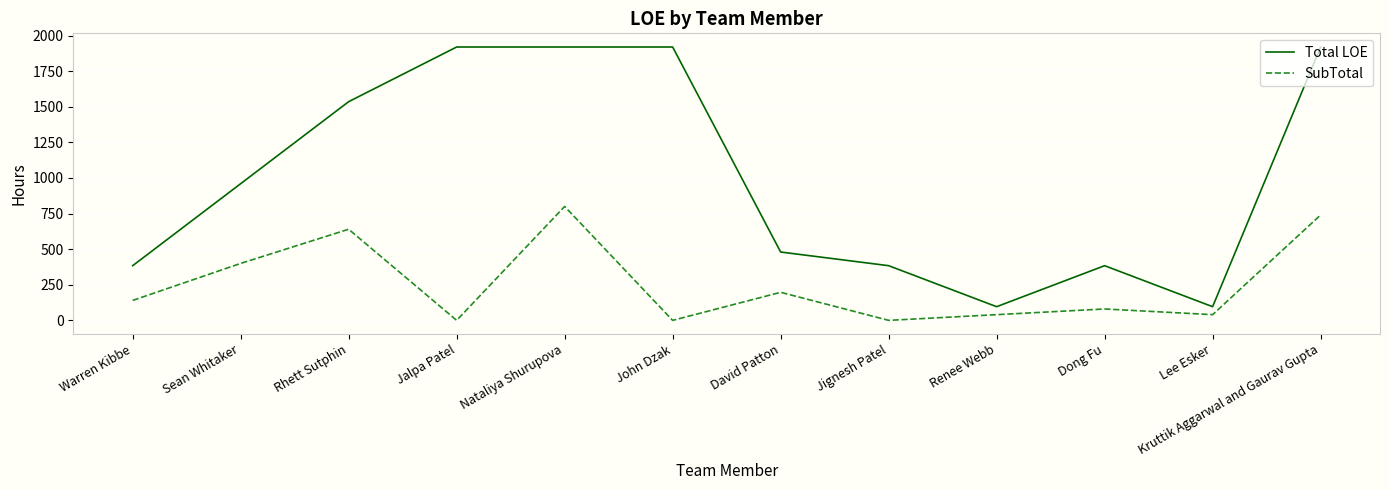

At how many categories does at least one series exceed 1904?

4